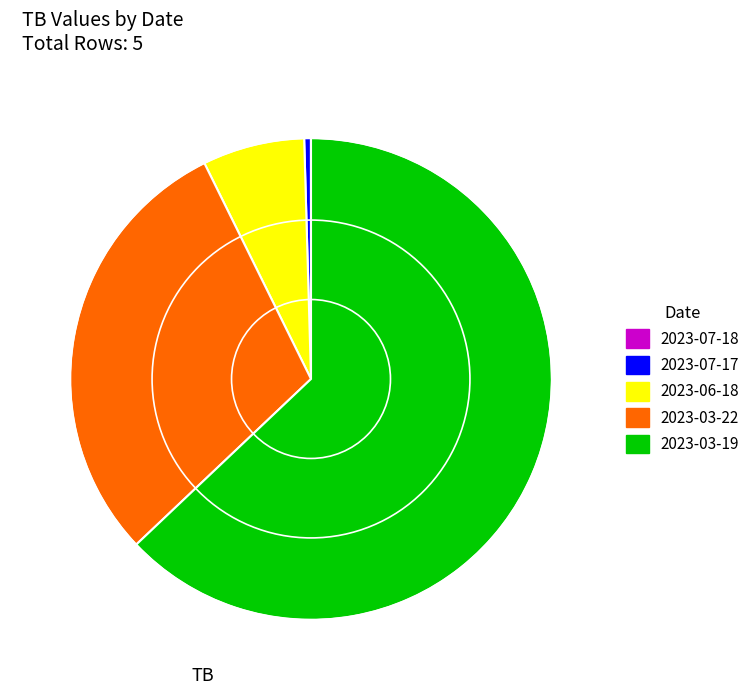

True or false: 2023-06-18 accounts for 7% of the total.

True